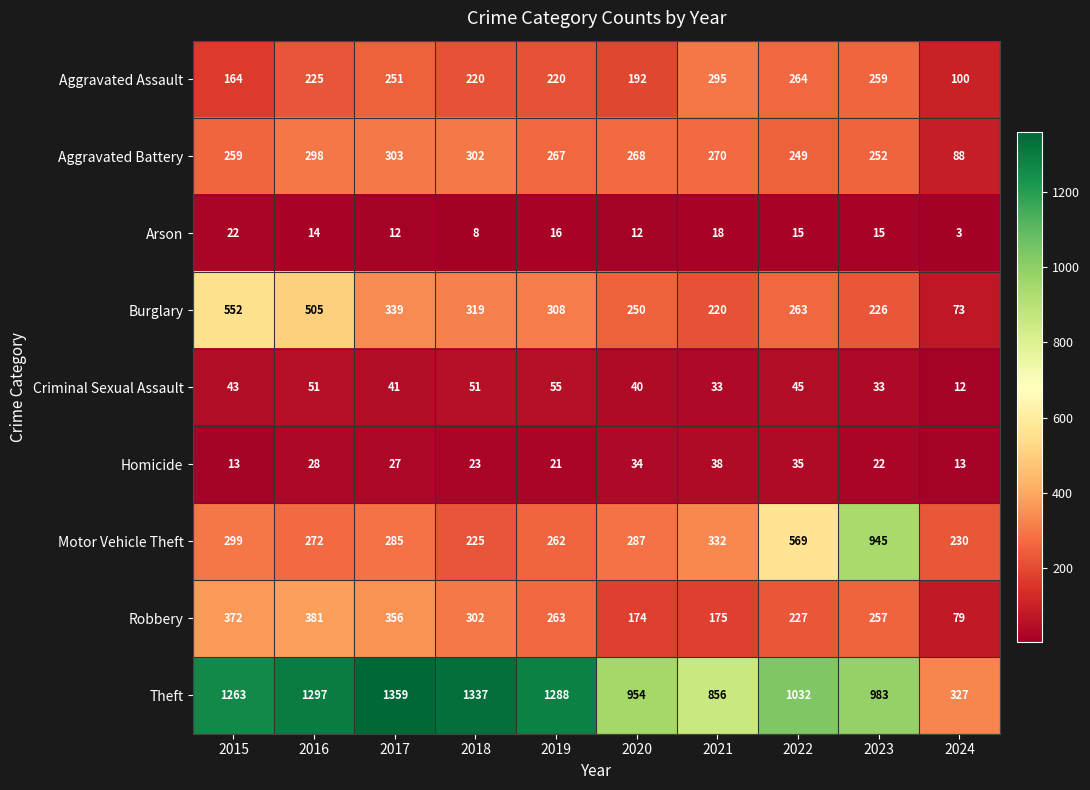

What is the difference between the Theft values at 2022 and 2019?

256